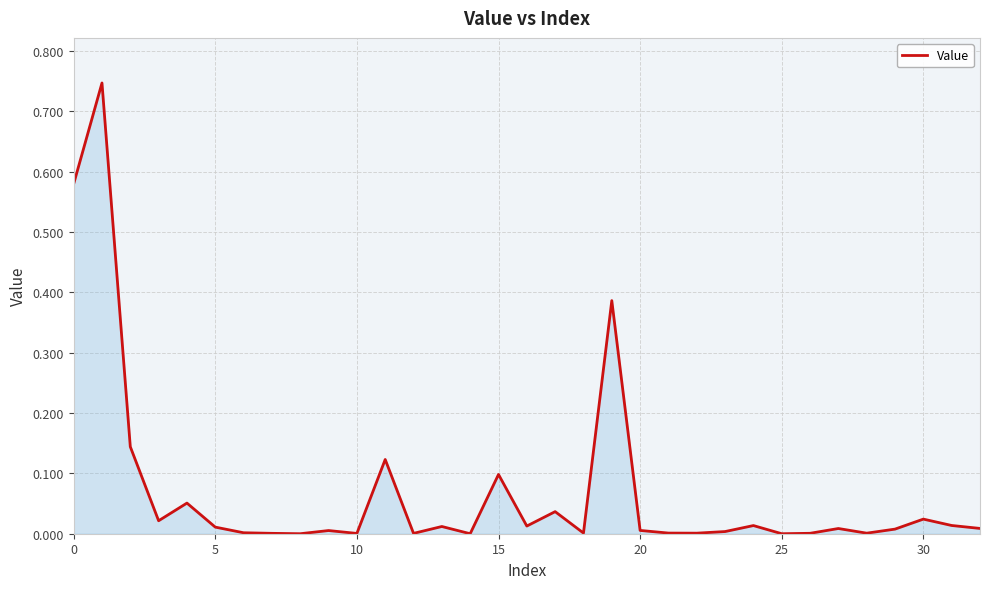

How many interior local valleys (lower than both neighbors) does the data have?

10